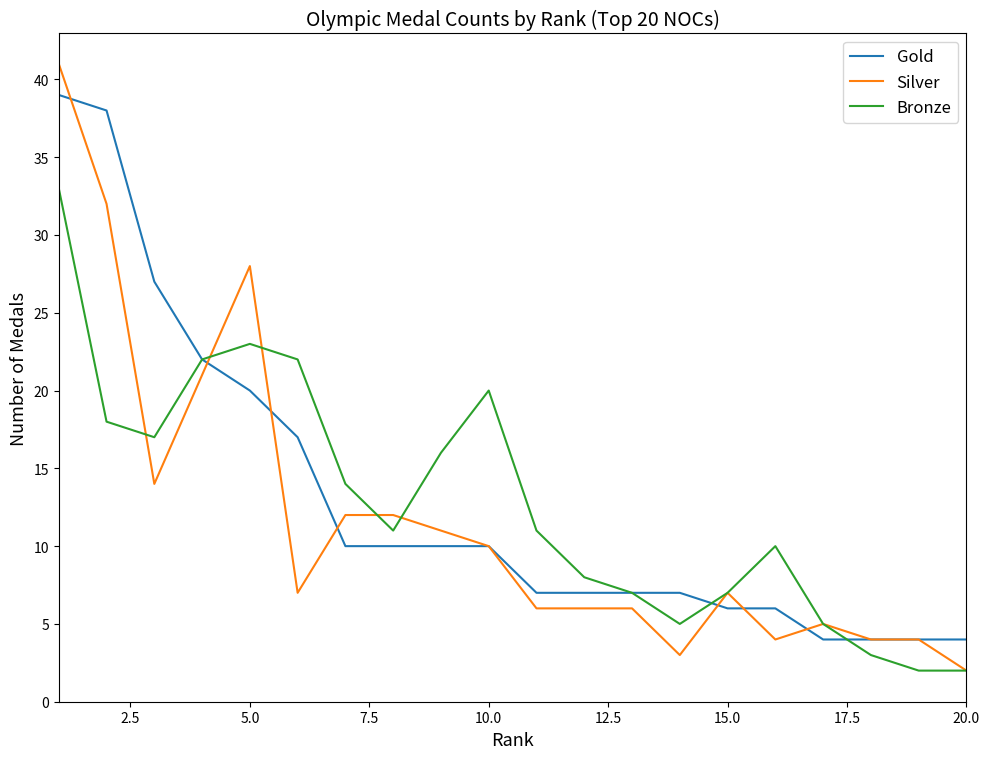

What is the maximum value shown in the chart?

41